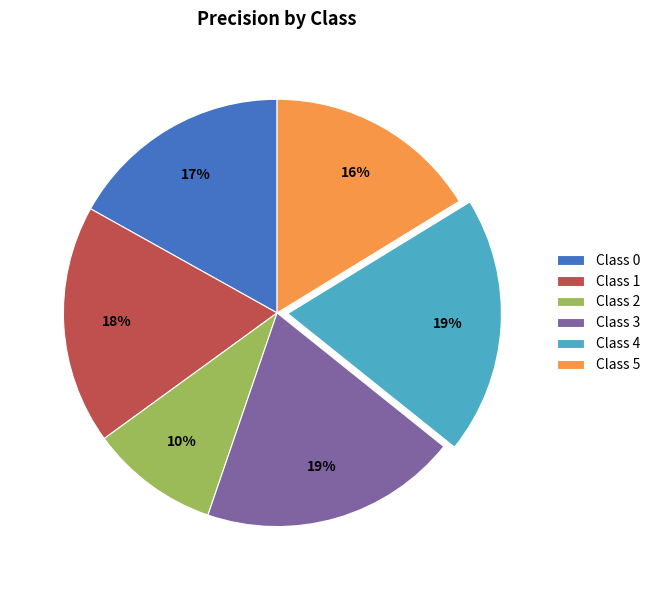

Do Class 0 and Class 3 together represent more than half of the pie?

No